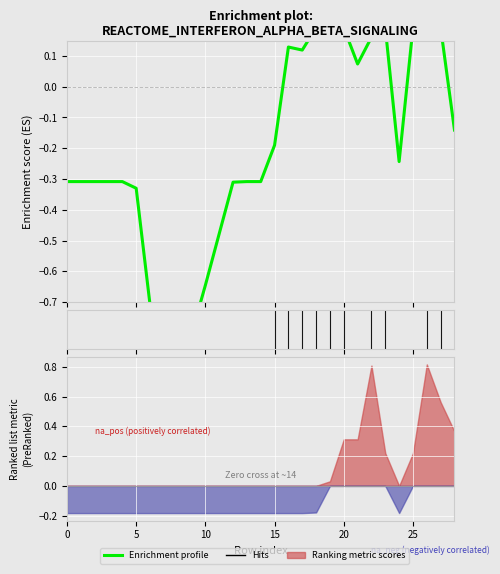

What is the minimum value shown in the chart?

-0.8